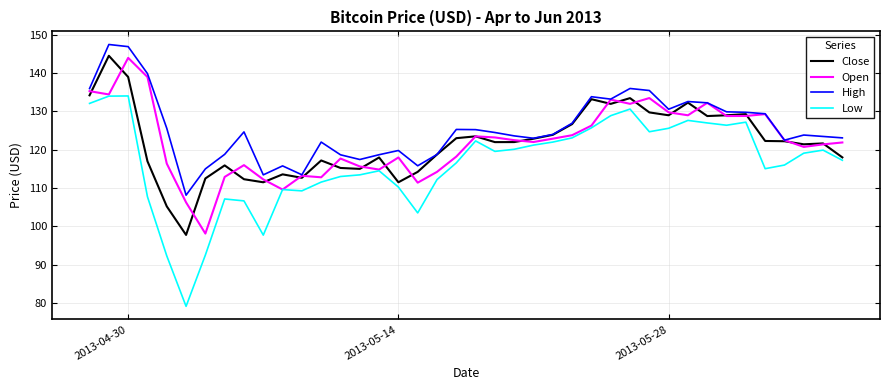

True or false: High and Low cross at least once.

False